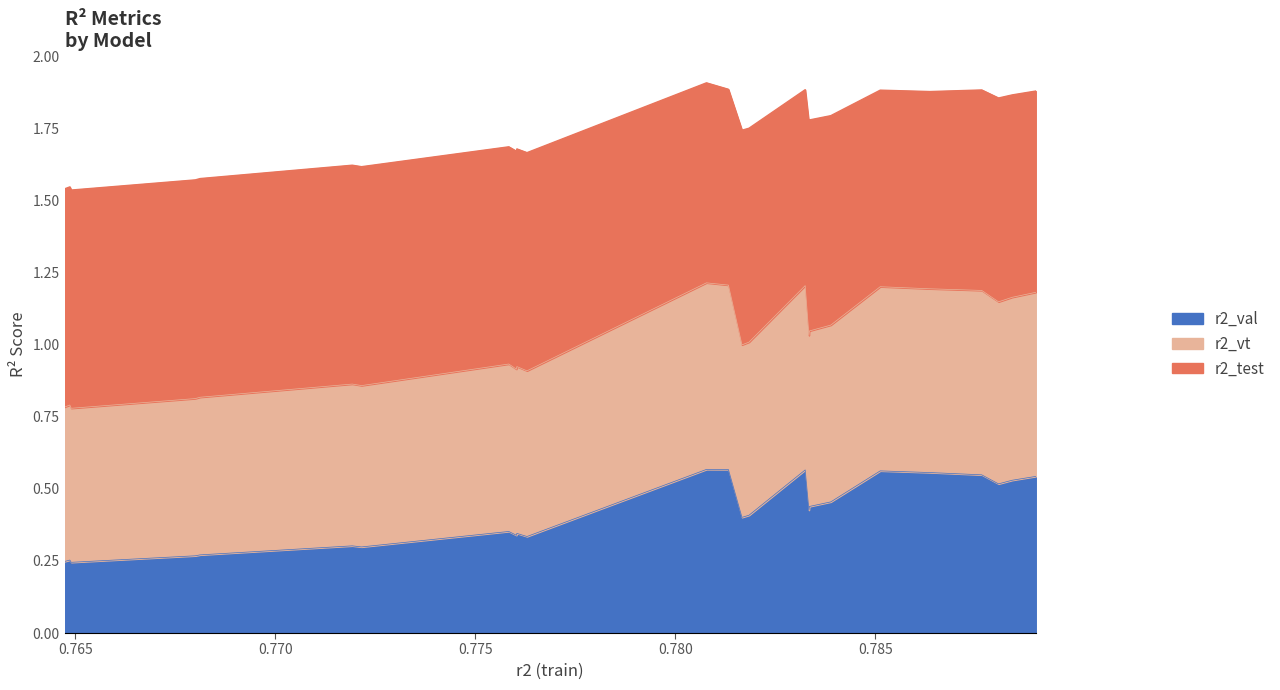

How many interior local peaks does the r2_vt series have?

8